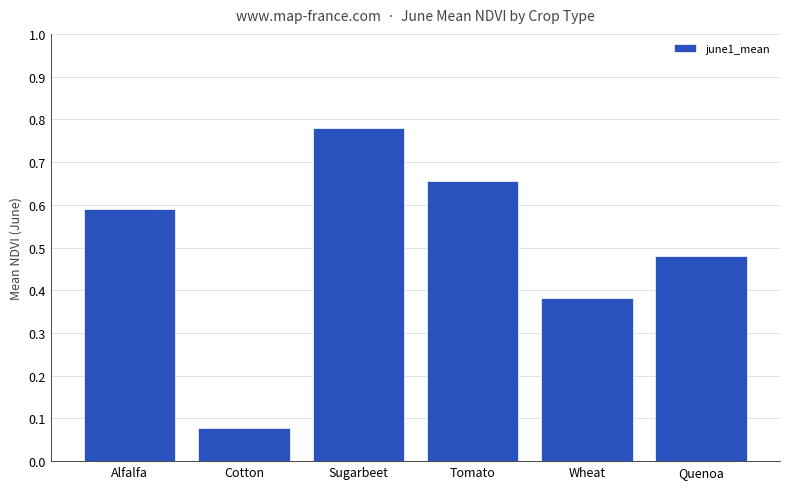

At which category does the chart reach its peak across all series?

Sugarbeet